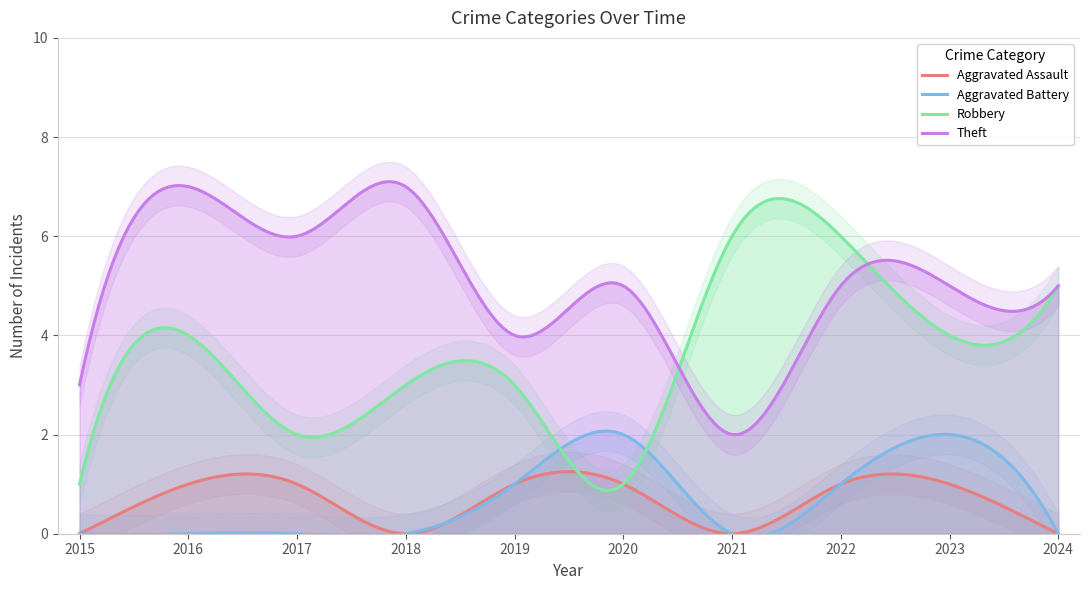

What is the average value of the Theft series?

5.1